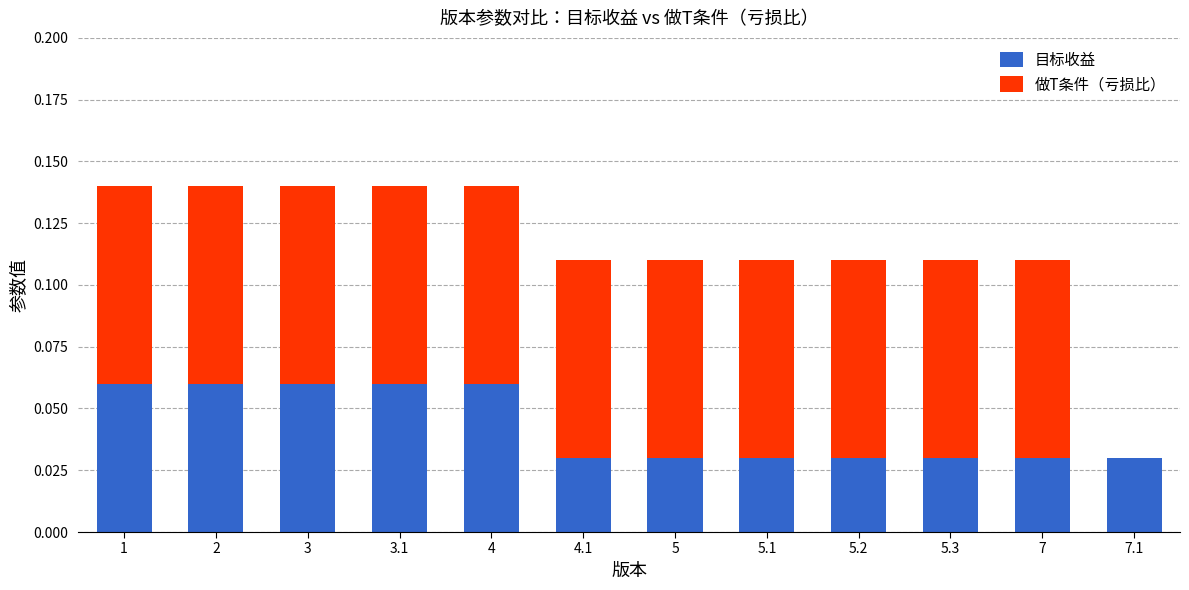

Is it true that 目标收益 equals 0.0 at 5.3?

True